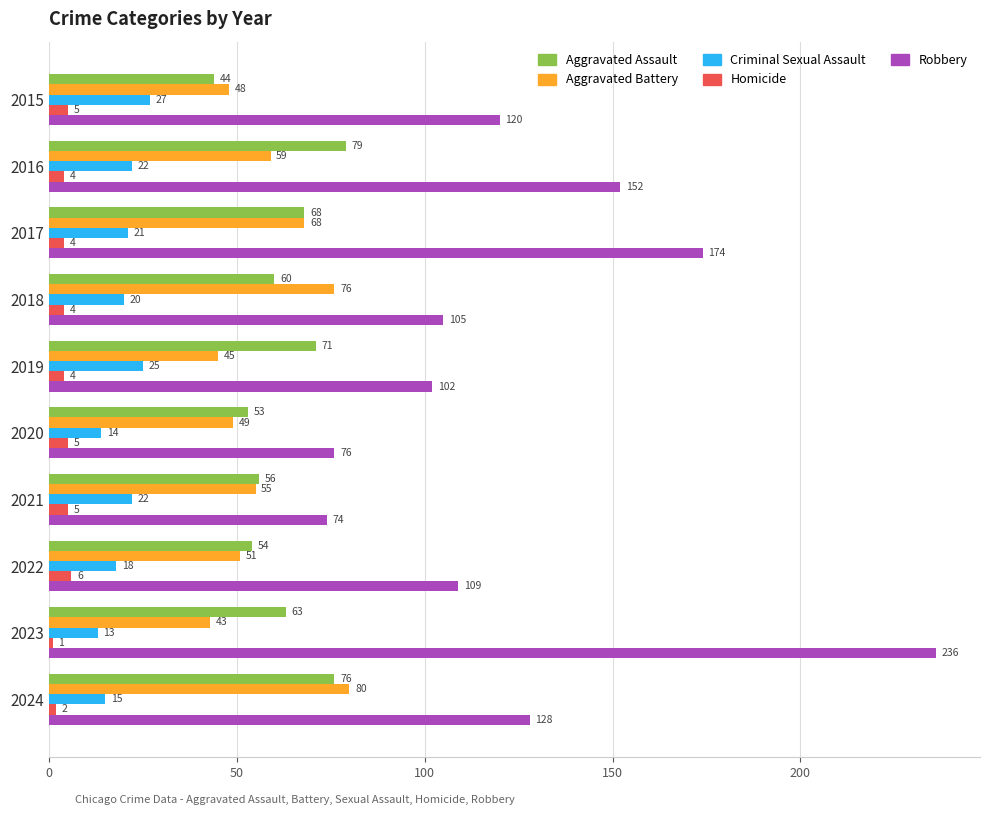

What is the approximate value of Aggravated Assault at 2020, to the nearest 5?

55